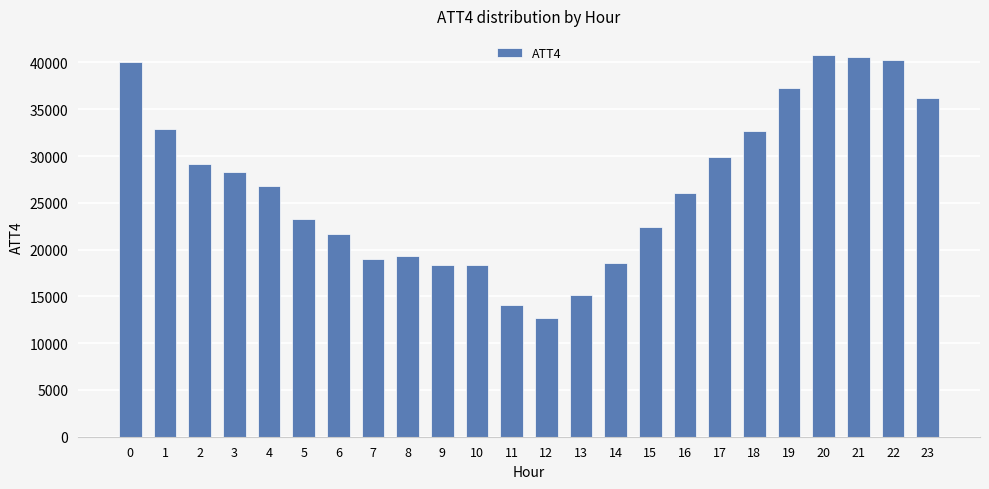

How many data points are less than 26800?

12